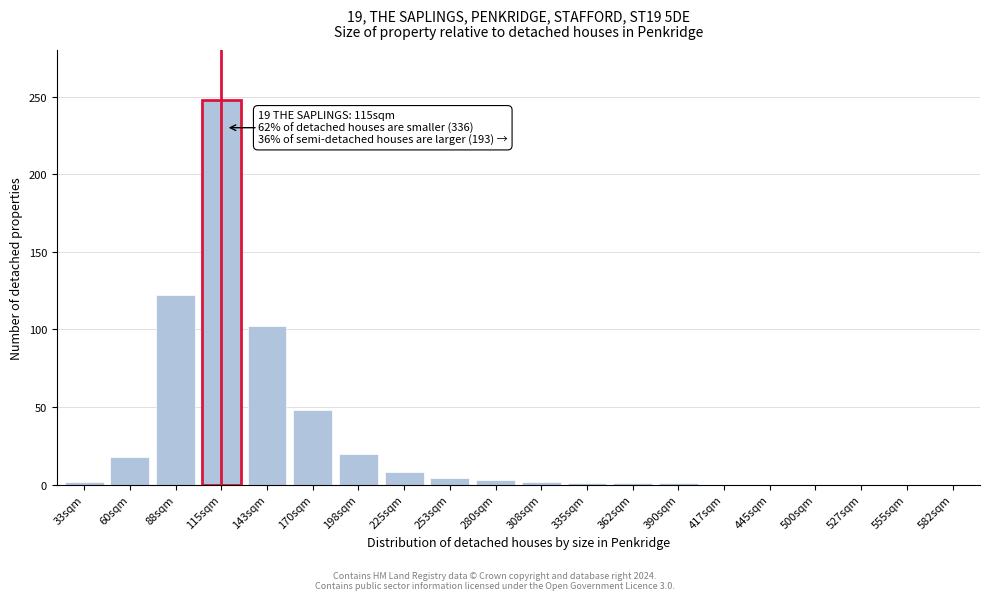

Approximately how many times larger is the value at 115sqm compared to 170sqm?

5.2